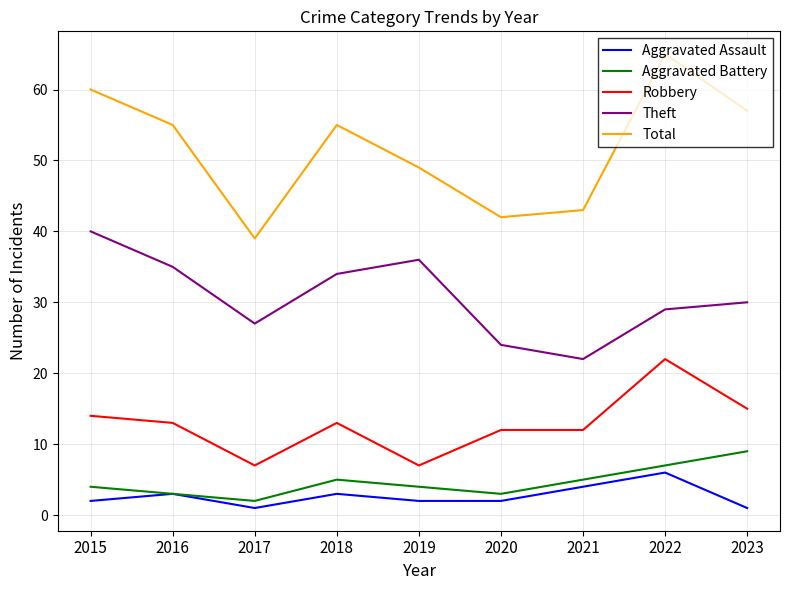

What is the average value of the Robbery series?

13